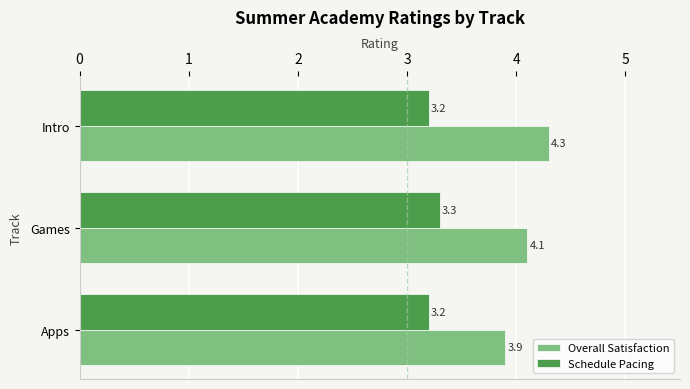

At which category is the sum across all series the highest?

Intro